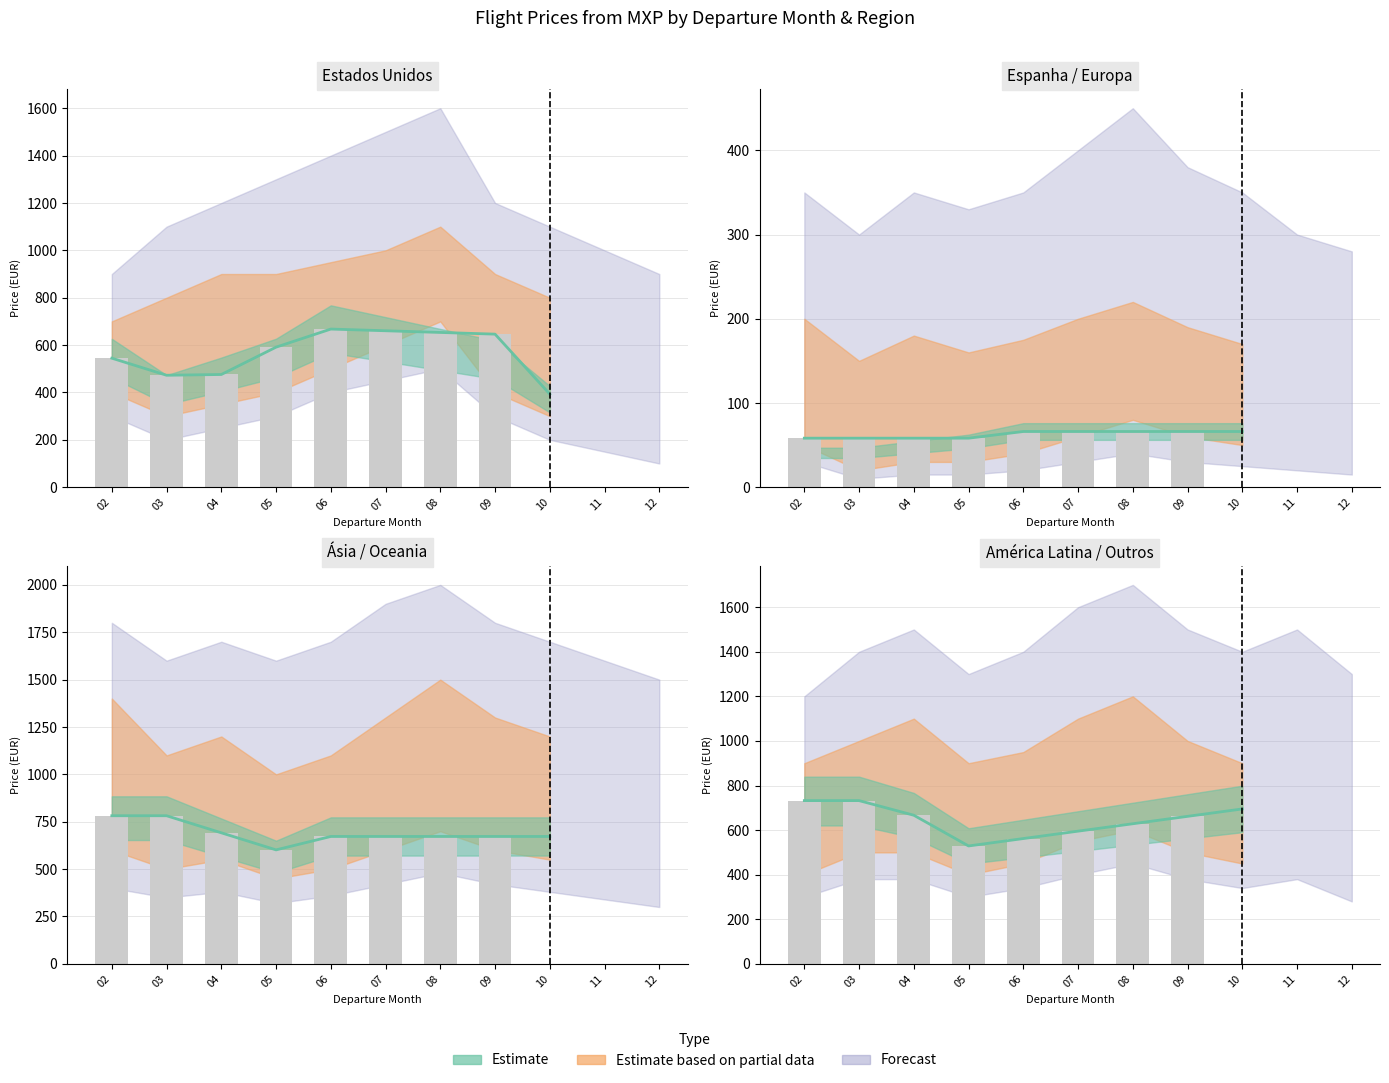

The chart shows a value of 562.1 at 06. True or false?

True